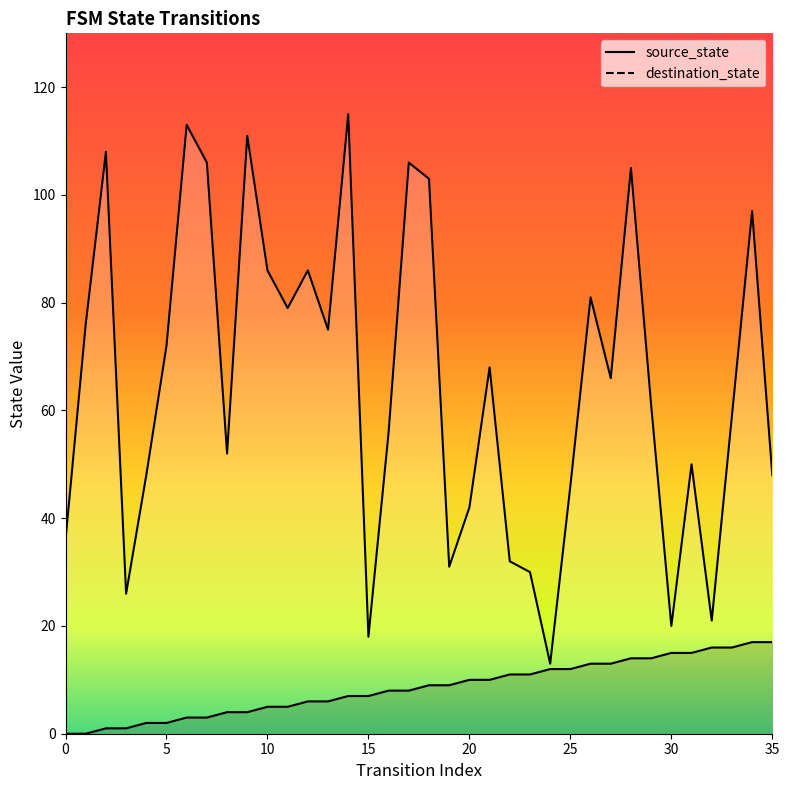

True or false: source_state has a value of 3 at 11.

False